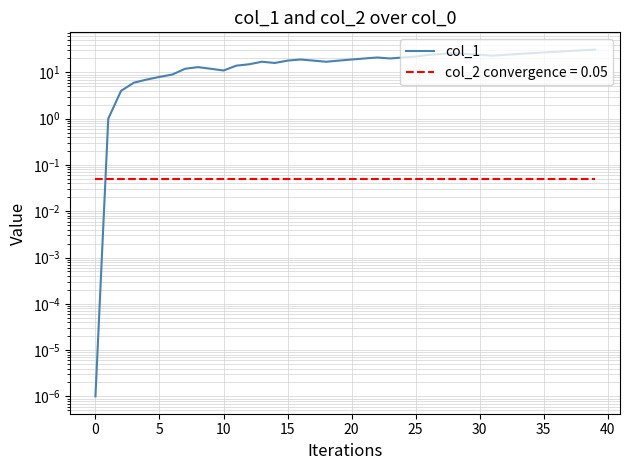

How many categories are shown in the chart?

40